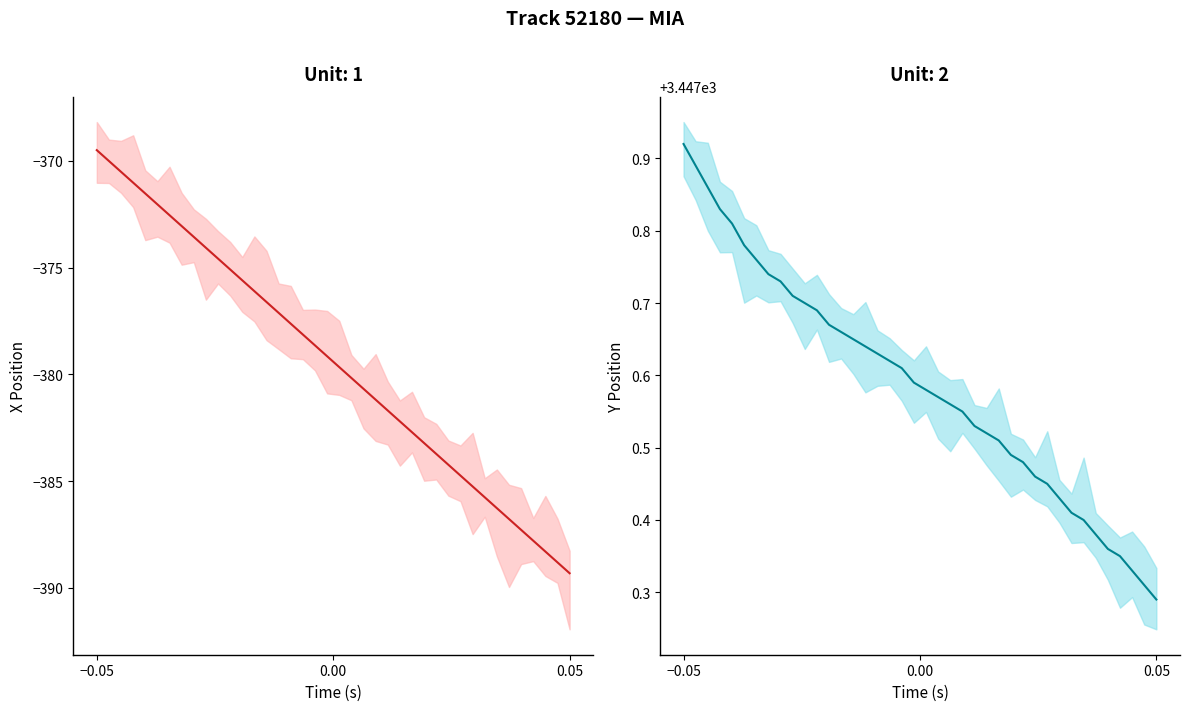

How many values in the X series are below -379?

21